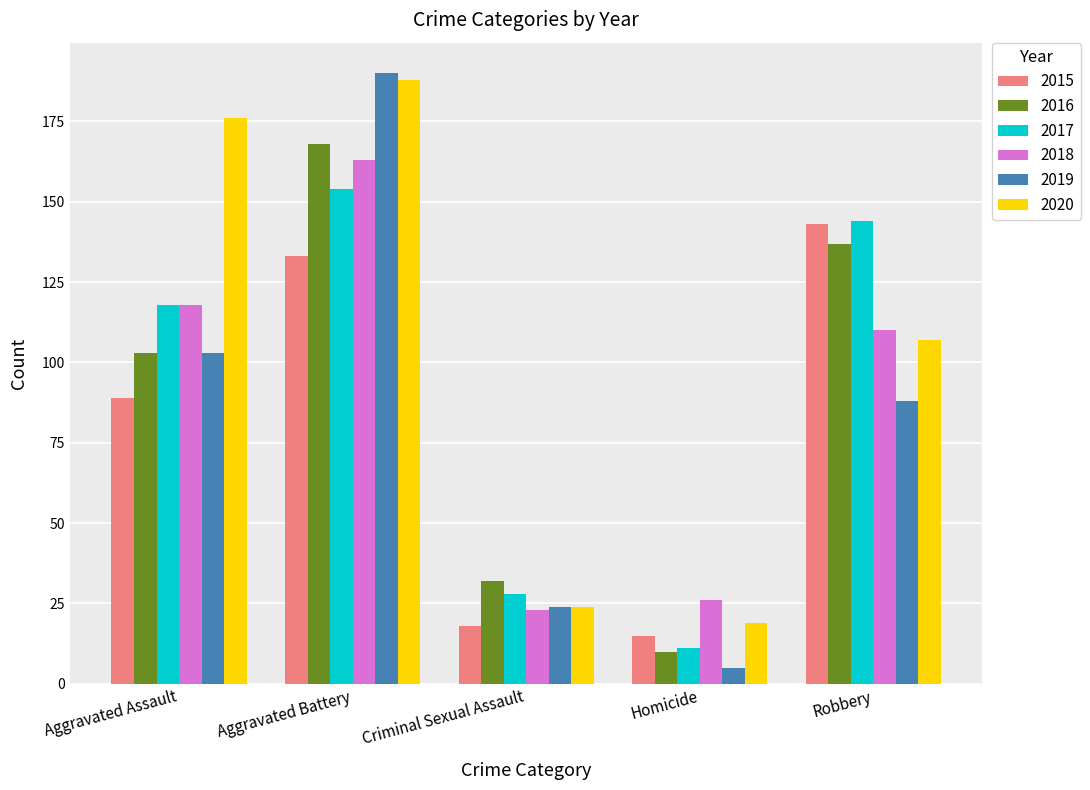

List the labels in order of 2016 value, largest first.

Aggravated Battery, Robbery, Aggravated Assault, Criminal Sexual Assault, Homicide